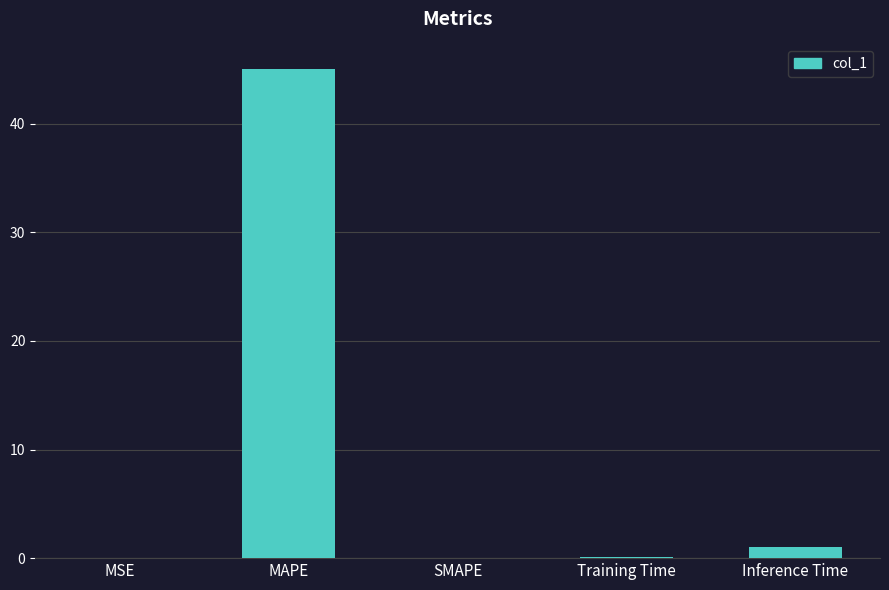

What is the sum of all values?

46.2